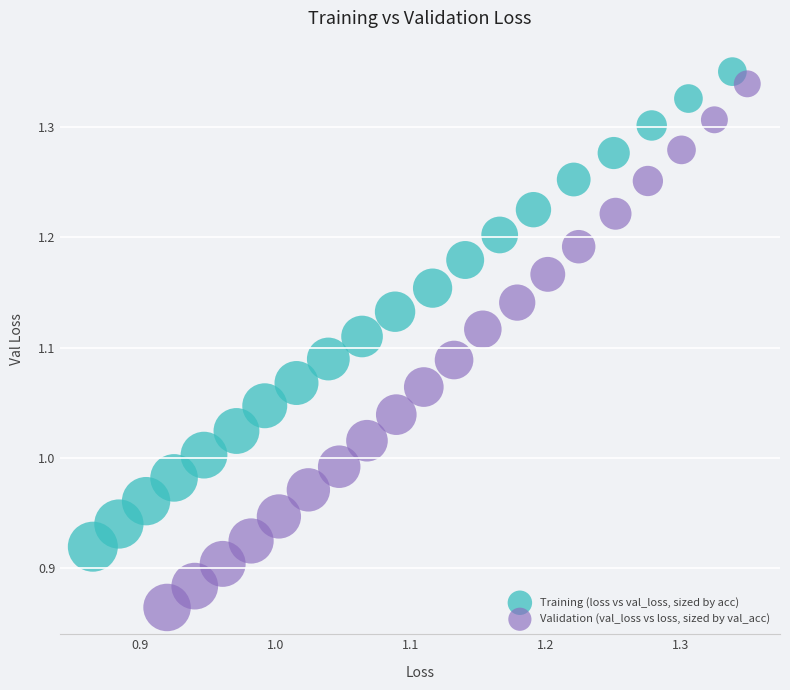

Which series contains the lowest Y value?

Validation (val_loss vs loss, sized by val_acc)